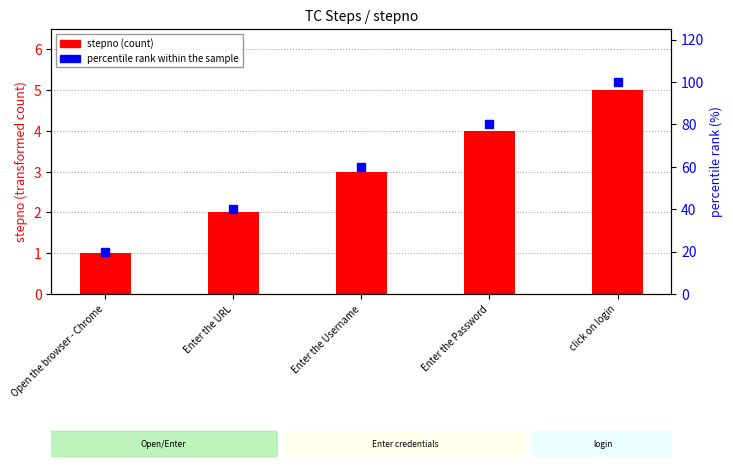

What position from the right is click on login?

1